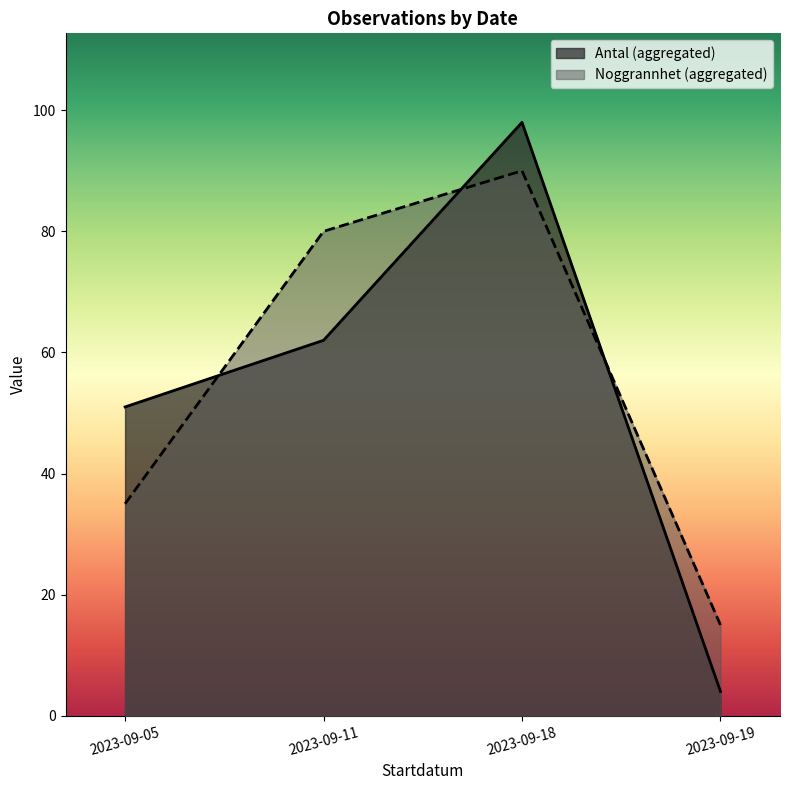

What is the difference between the highest and lowest values at 2023-09-18?

8